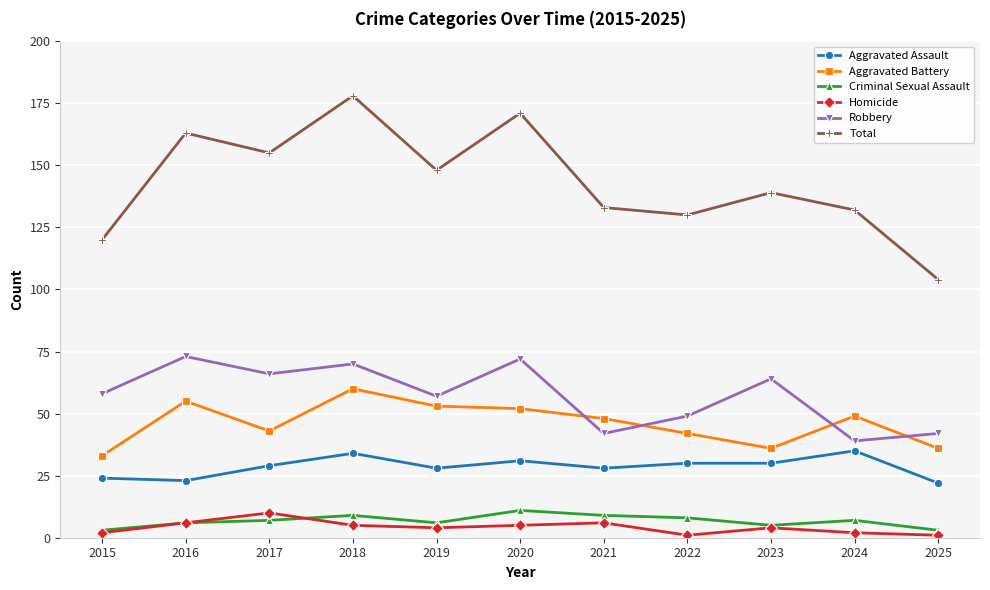

At which category is the sum across all series the highest?

2018